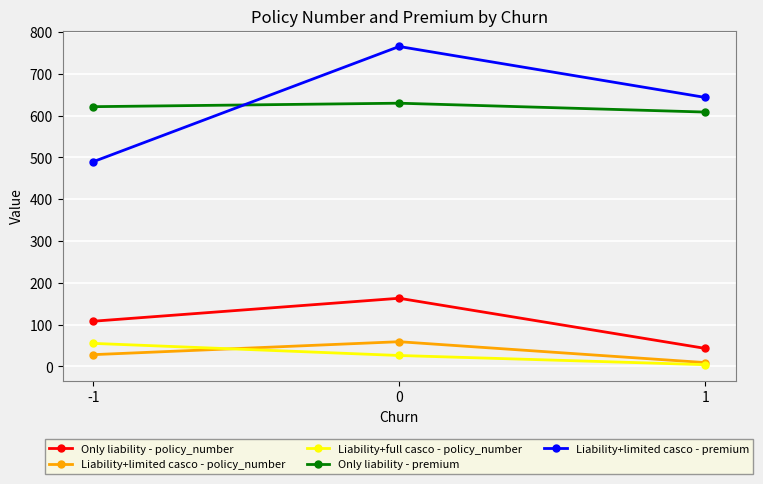

What is the difference between the maximum and second lowest values in the Liability+limited casco - policy_number series?

31.0